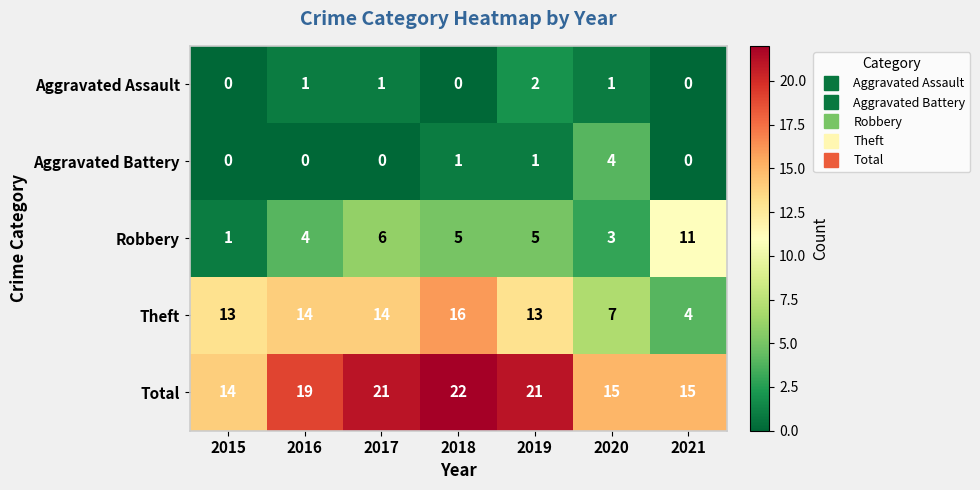

At 2016, list the series in order from smallest to largest.

Aggravated Battery, Aggravated Assault, Robbery, Theft, Total